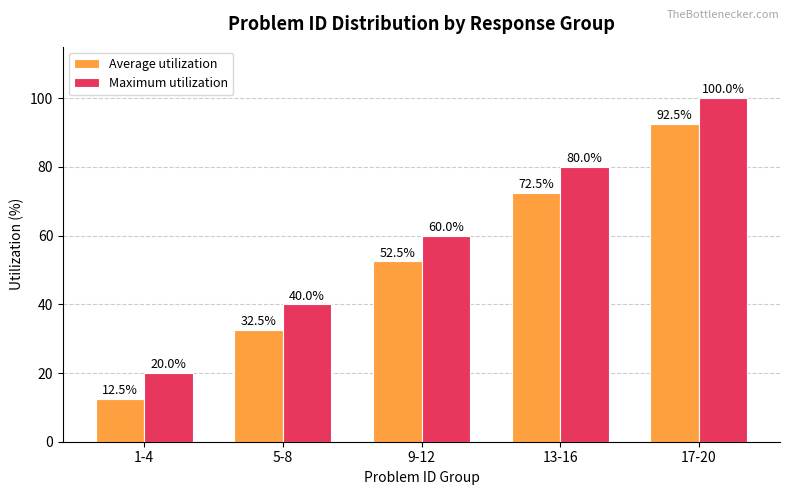

What position from the left is 13-16?

4